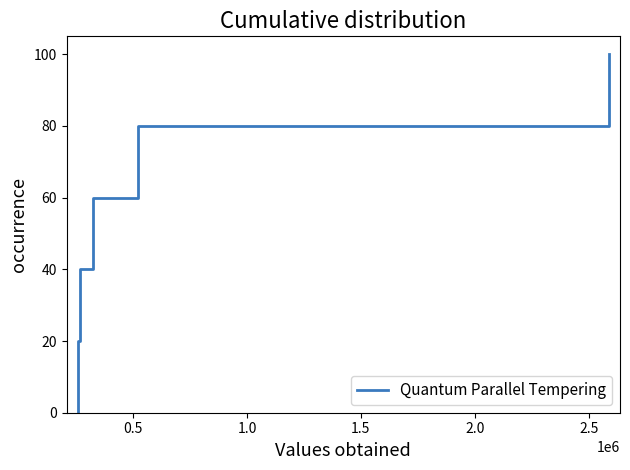

What is the maximum value shown in the chart?

100